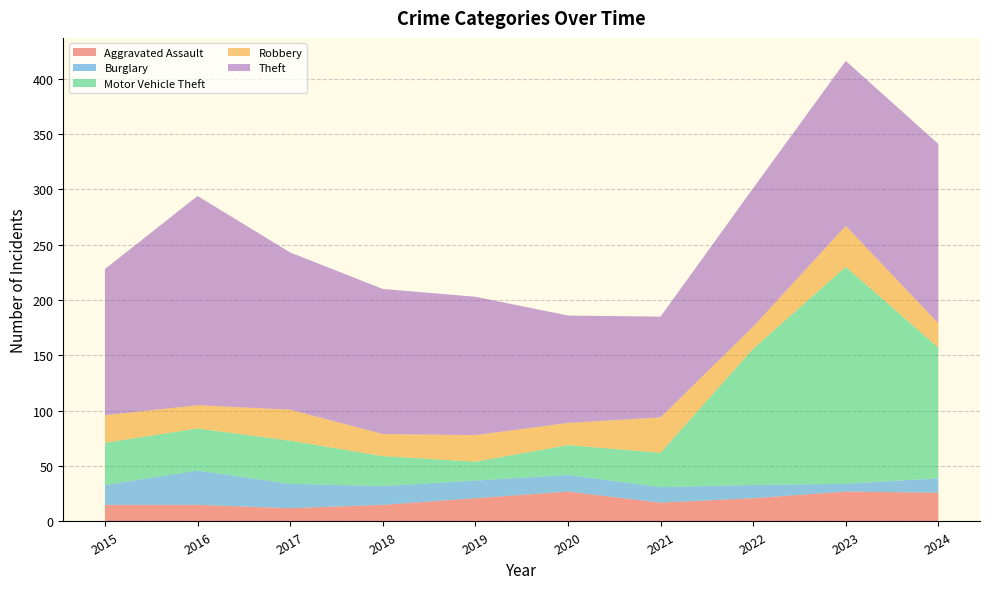

Reading right to left, extract all data points from this chart.

Aggravated Assault: 2024=26	2023=27	2022=21	2021=17	2020=27	2019=21	2018=15	2017=12	2016=15	2015=15
Burglary: 2024=13	2023=7	2022=12	2021=14	2020=15	2019=16	2018=17	2017=22	2016=31	2015=18
Motor Vehicle Theft: 2024=118	2023=196	2022=123	2021=31	2020=27	2019=17	2018=27	2017=39	2016=38	2015=38
Robbery: 2024=22	2023=37	2022=20	2021=32	2020=20	2019=24	2018=20	2017=28	2016=21	2015=25
Theft: 2024=162	2023=149	2022=125	2021=91	2020=97	2019=125	2018=131	2017=142	2016=189	2015=132